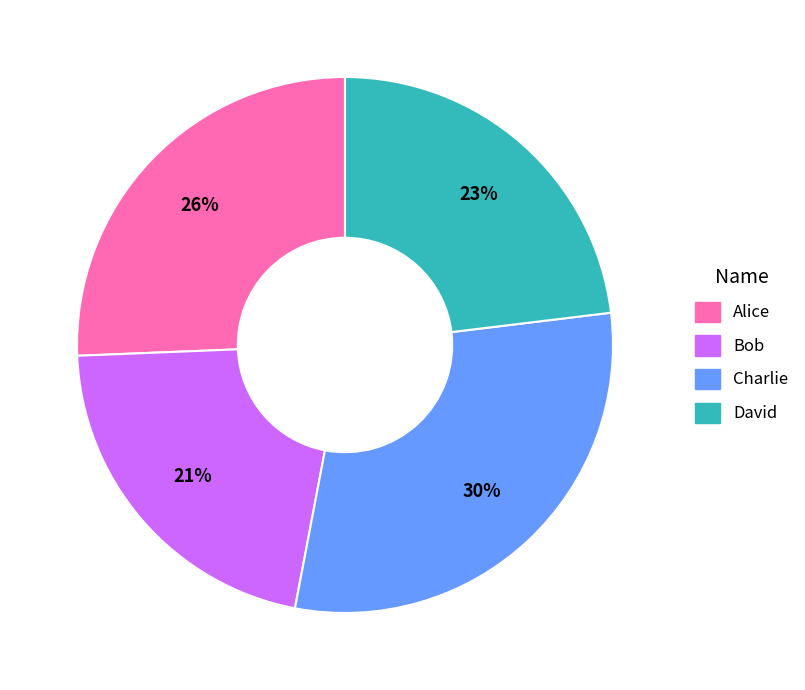

Is the sum of Alice and David greater than half?

No